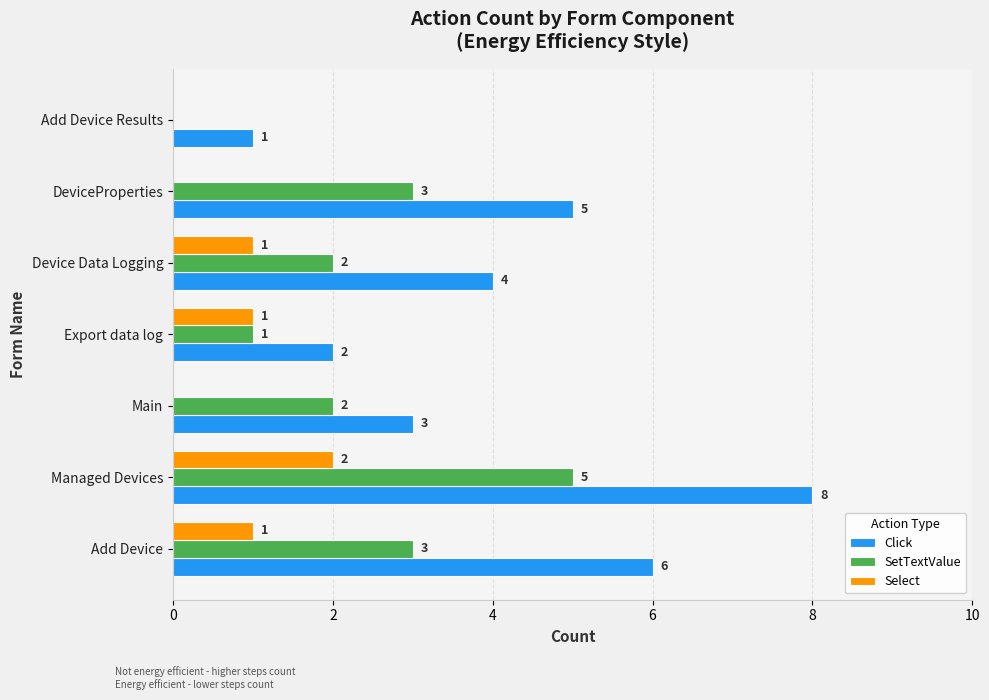

True or false: Click has a value of 1 at DeviceProperties.

False